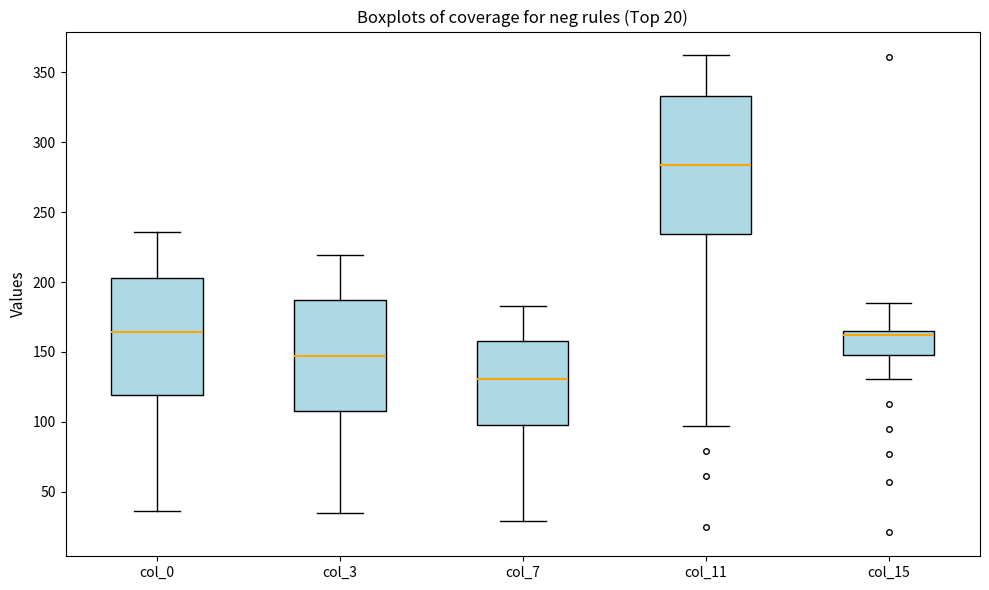

Which box has the highest median line?

col_11